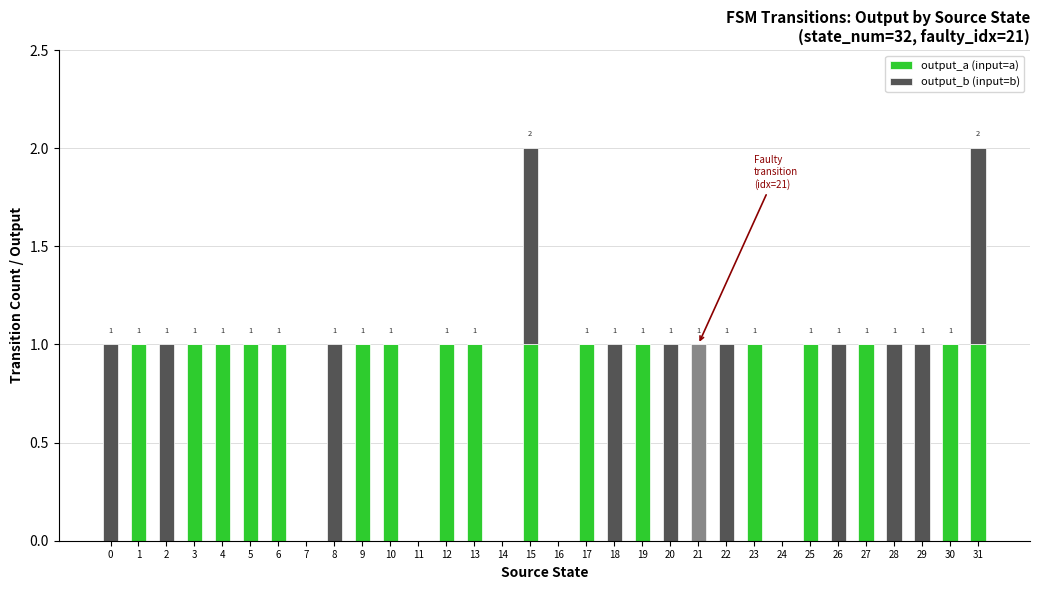

Reading left to right, list all the values displayed in this chart.

output_a (input=a): 0	1	0	1	1	1	1	0	0	1	1	0	1	1	0	1	0	1	0	1	0	0	0	1	0	1	0	1	0	0	1	1
output_b (input=b): 1	0	1	0	0	0	0	0	1	0	0	0	0	0	0	1	0	0	1	0	1	1	1	0	0	0	1	0	1	1	0	1